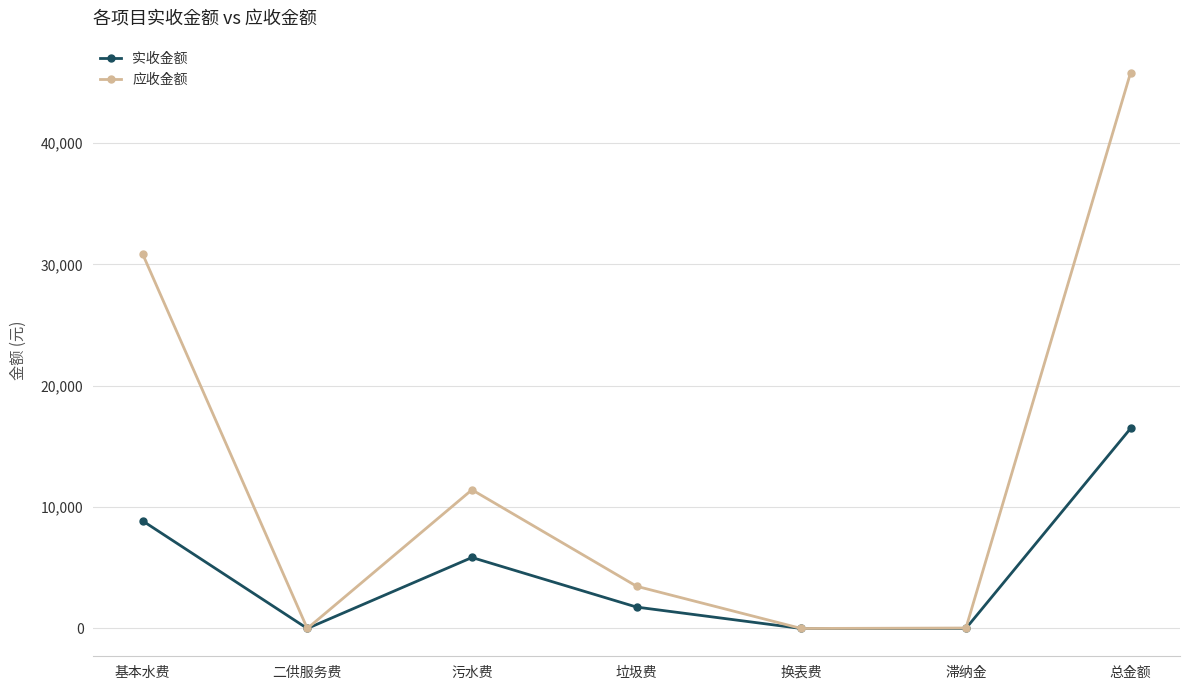

What is the greatest value displayed?

45807.3